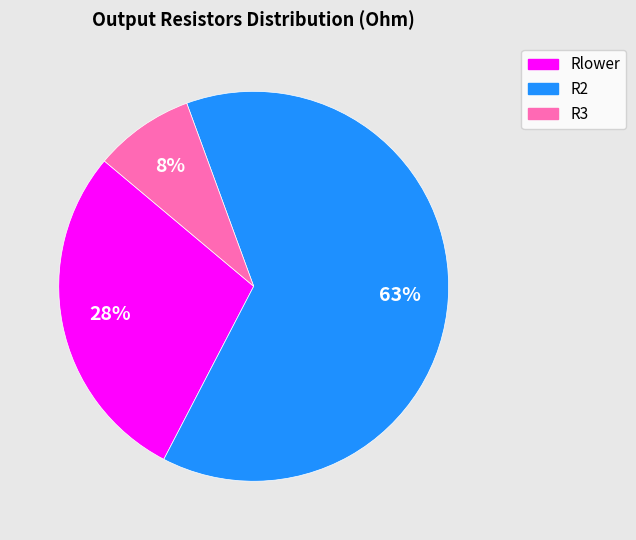

Is the sum of R3 and R2 greater than half?

Yes